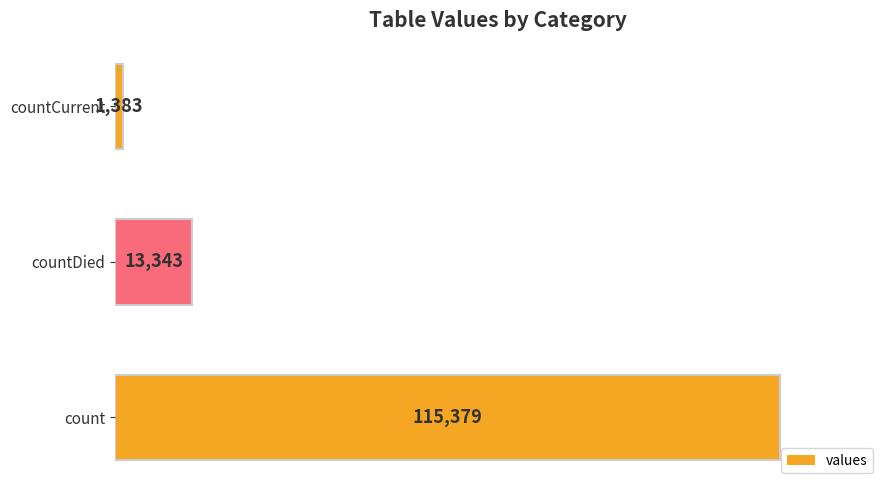

List the labels in order of value, largest first.

count, countDied, countCurrent